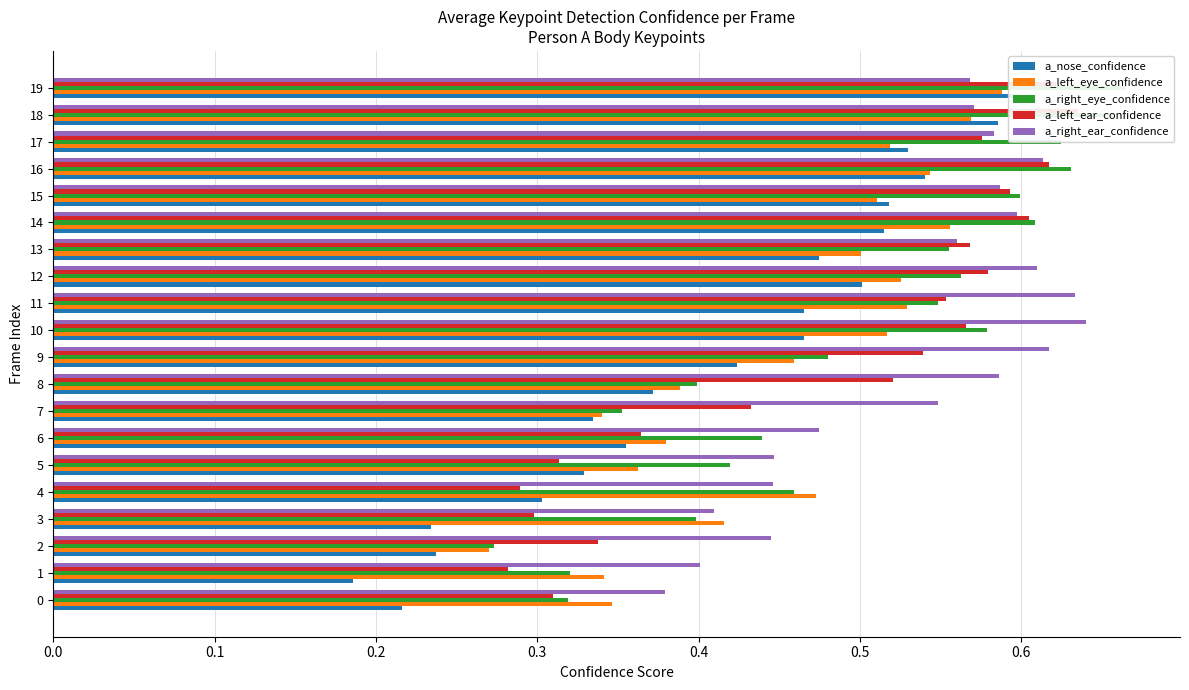

What is the minimum value shown in the chart?

0.2